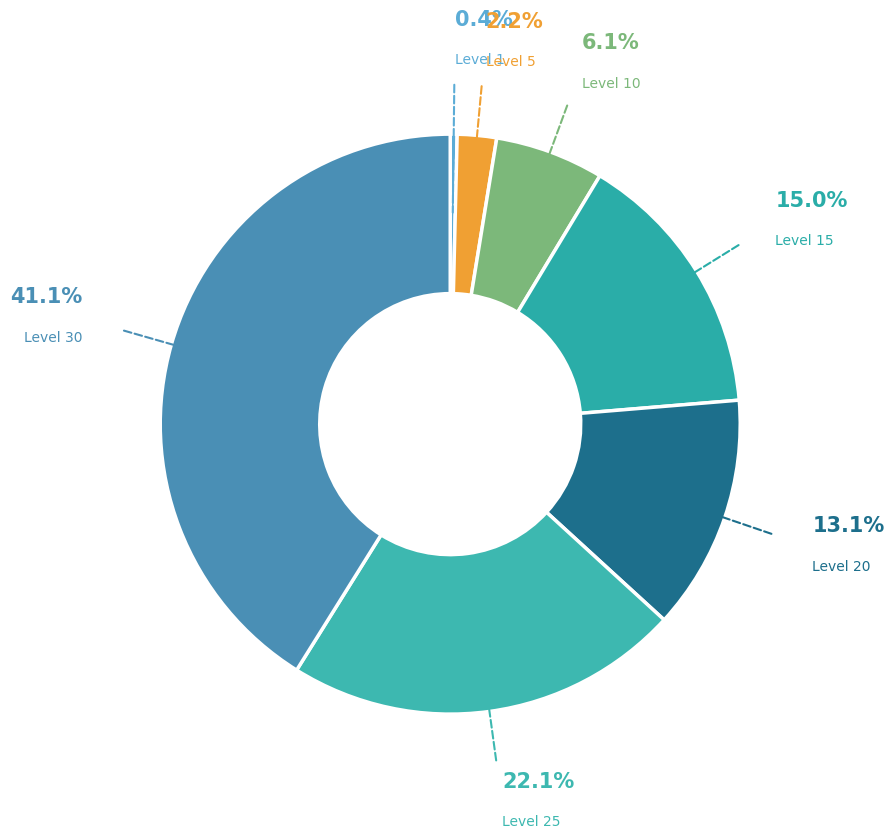

Which category has the biggest portion of the pie?

Level 30